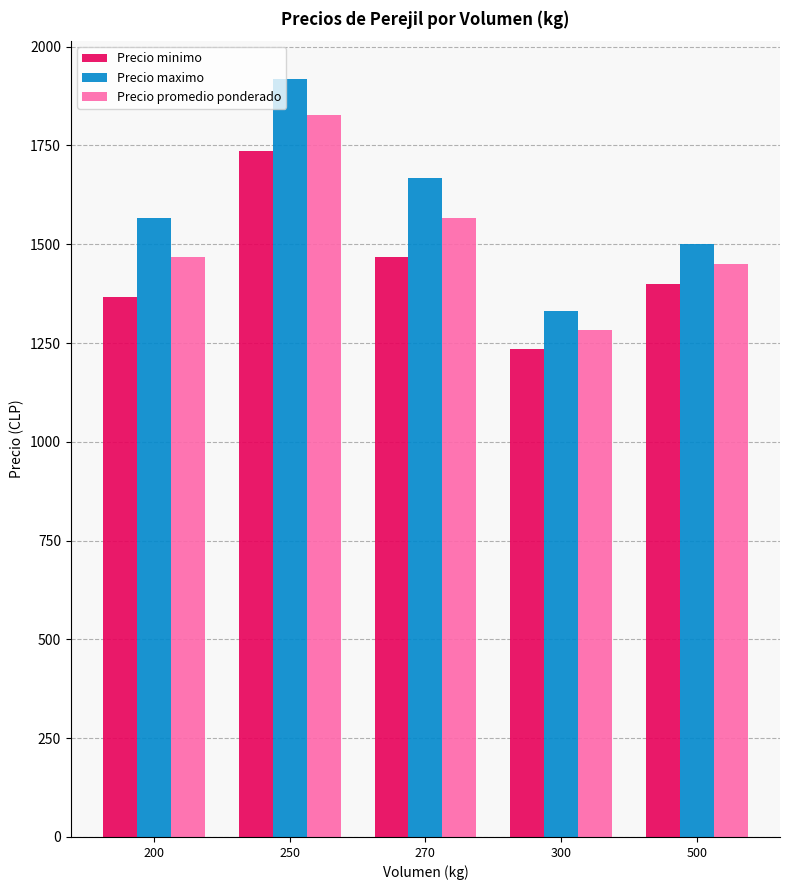

Are the bars grouped side by side (vs. stacked)?

Yes